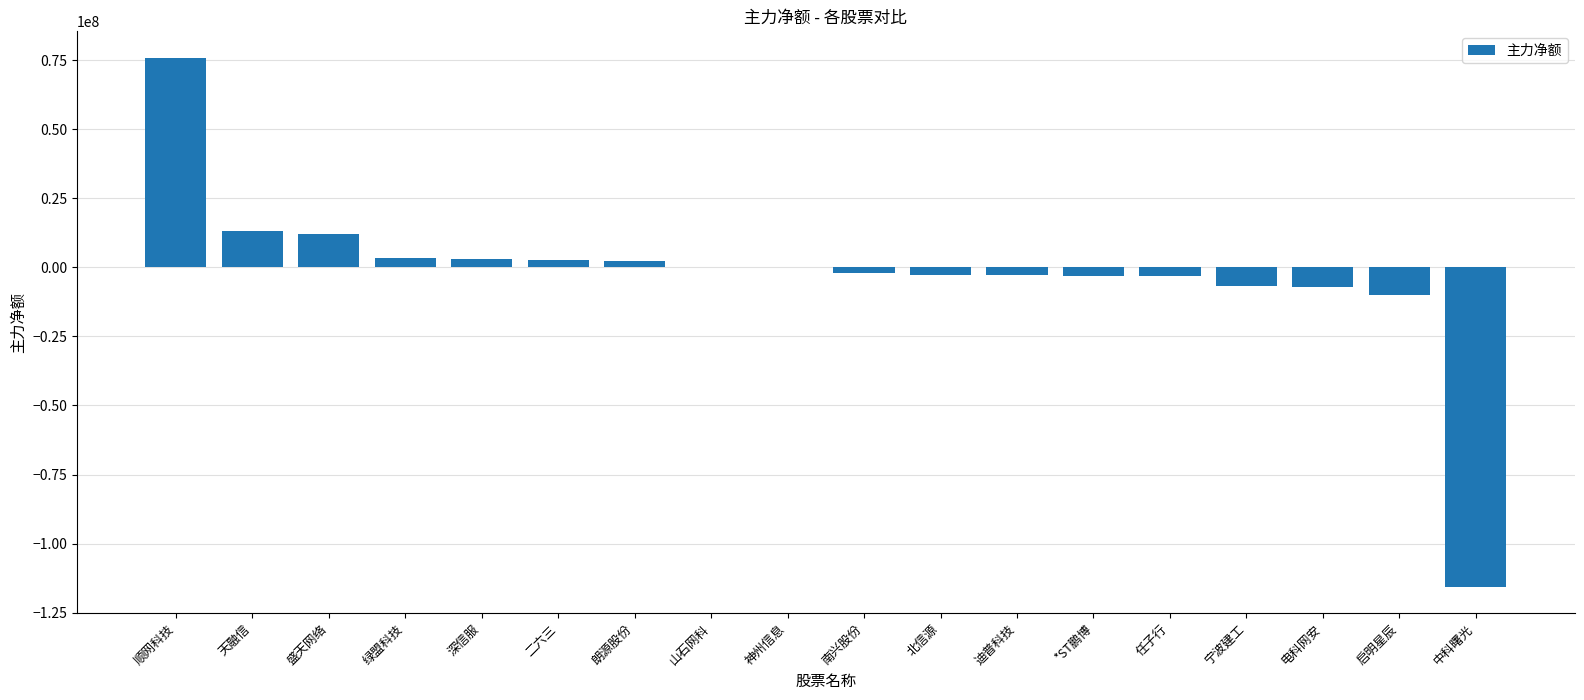

Count the number of categories in the chart.

18